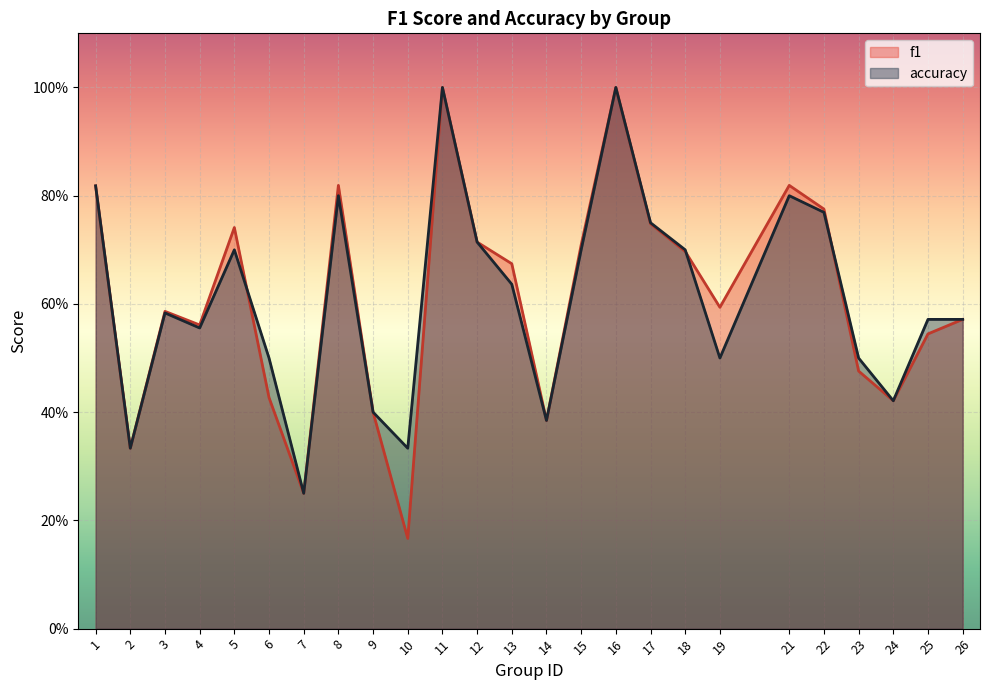

Between which two adjacent categories do f1 and accuracy first intersect?

5 and 6